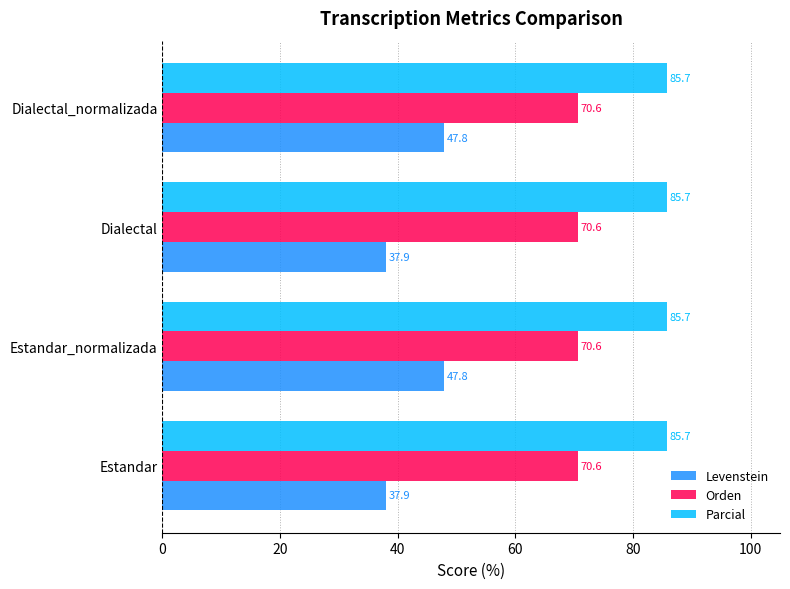

Is the value of Orden at Dialectal_normalizada greater than the value of Parcial at Estandar_normalizada?

No